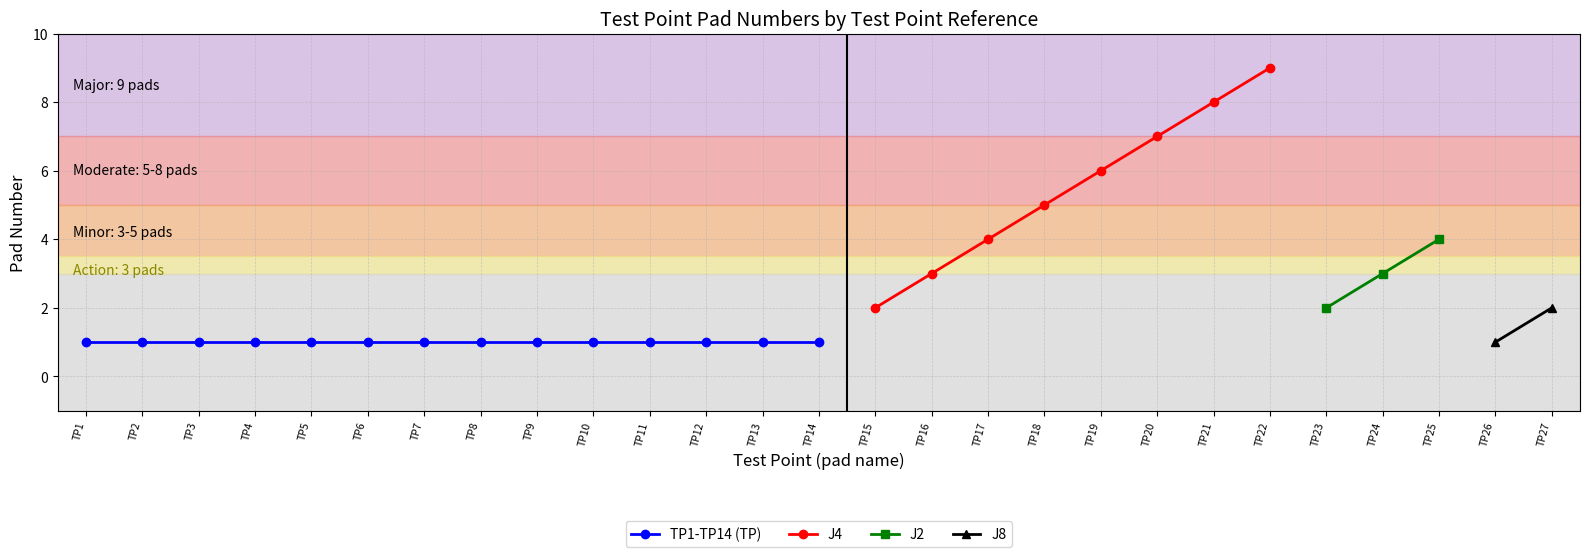

The chart shows a value of 3 at TP16. True or false?

True